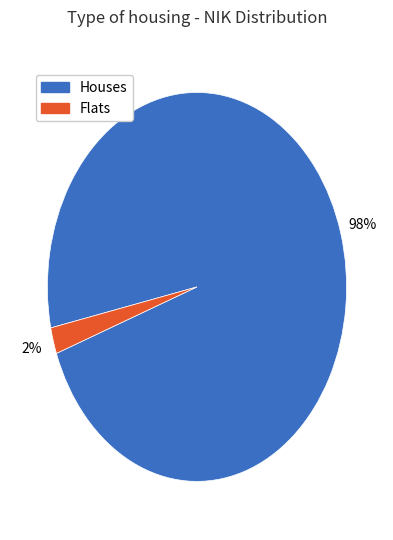

How many slices are in this pie chart?

2